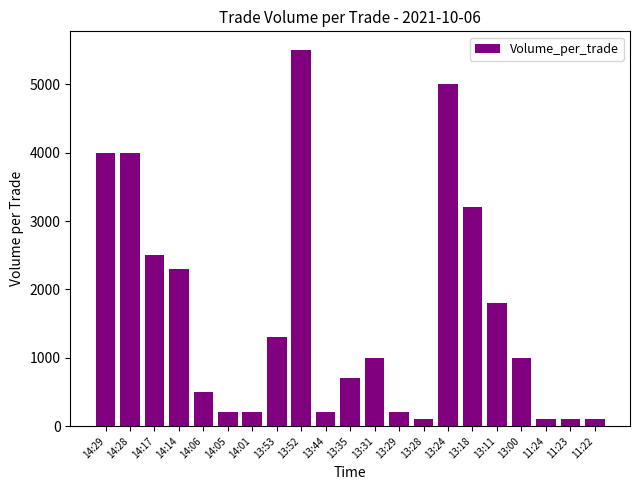

Where does the data first go above 1000?

14:29